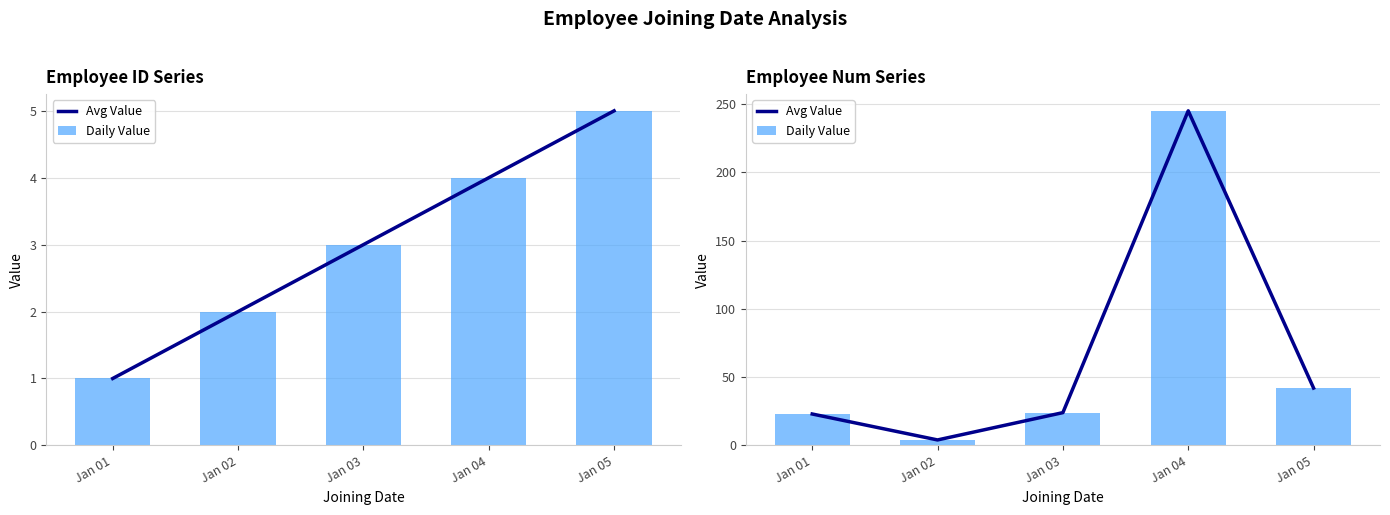

What is the minimum value shown in the chart?

4